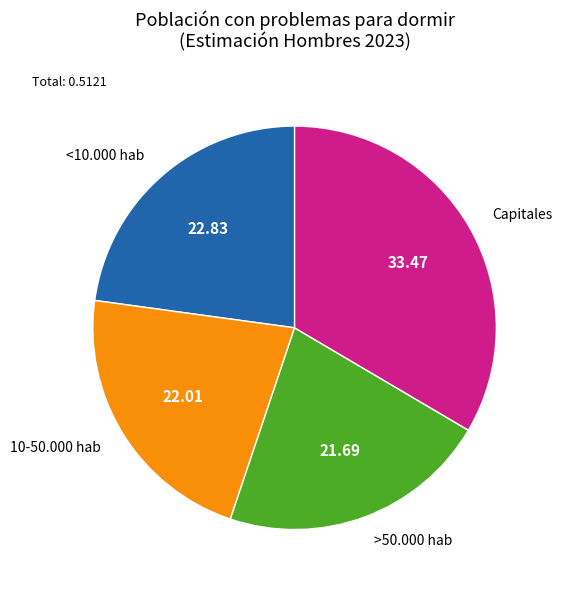

True or false: Capitales accounts for 33% of the total.

True